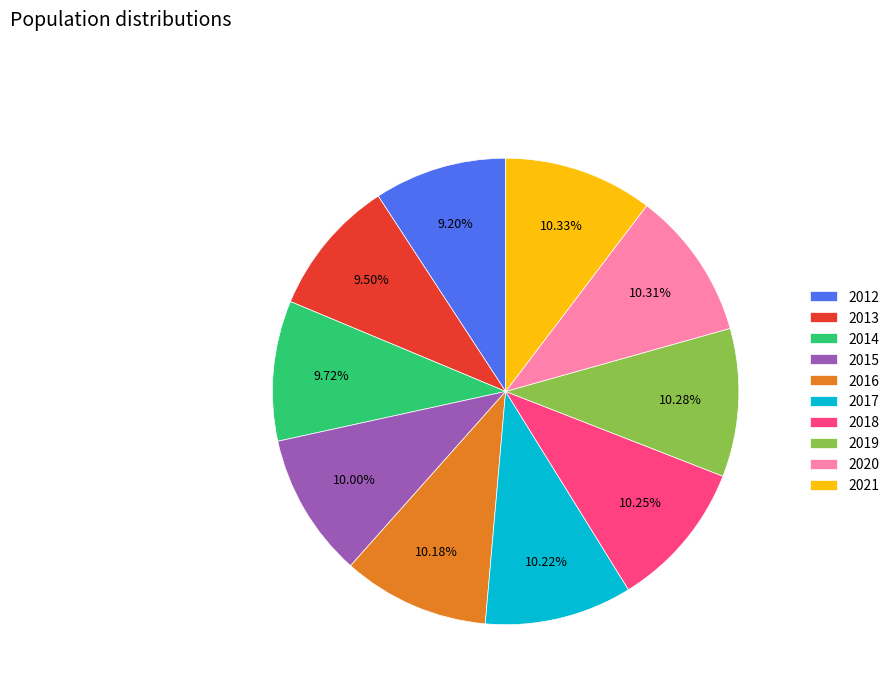

To the nearest percent, what percentage of the pie is 2021?

10%